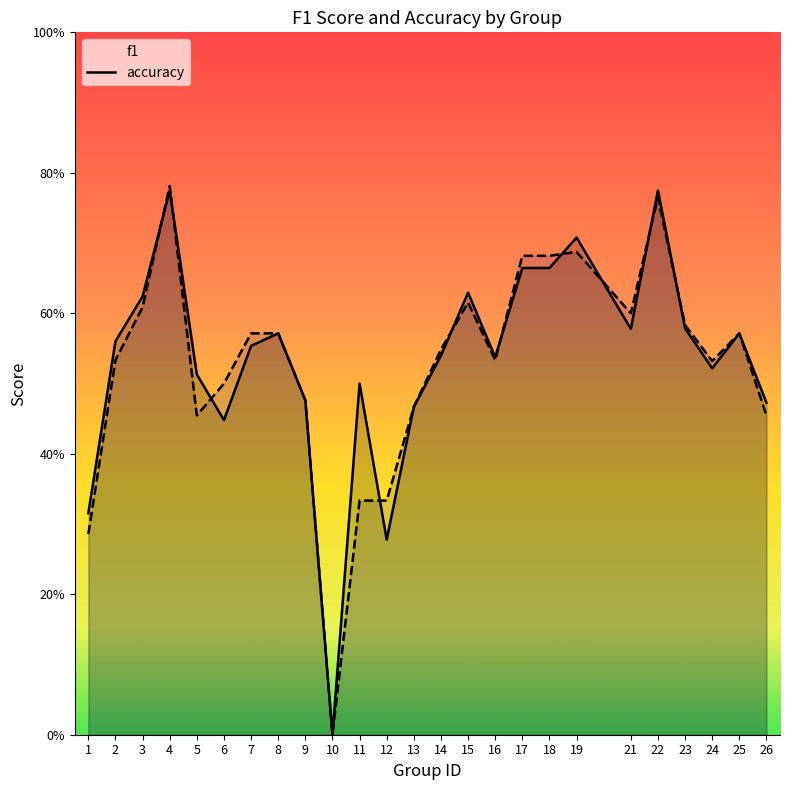

At which category does the chart reach its peak across all series?

4